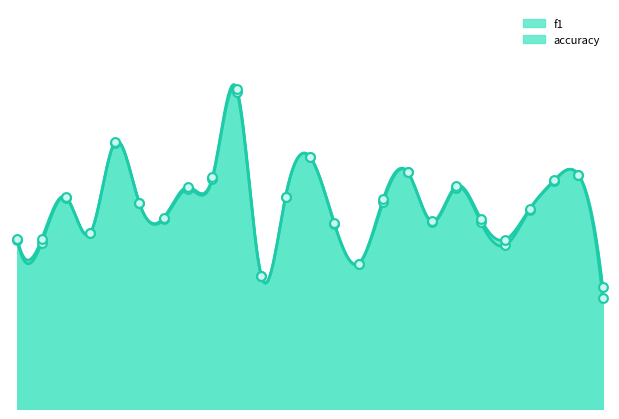

What are all the series names shown in the legend?

f1, accuracy